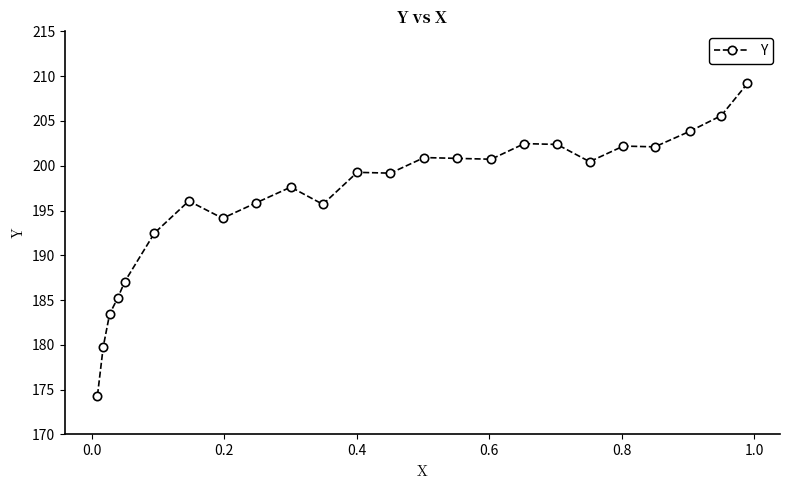

What is the sum of all values?

4710.8